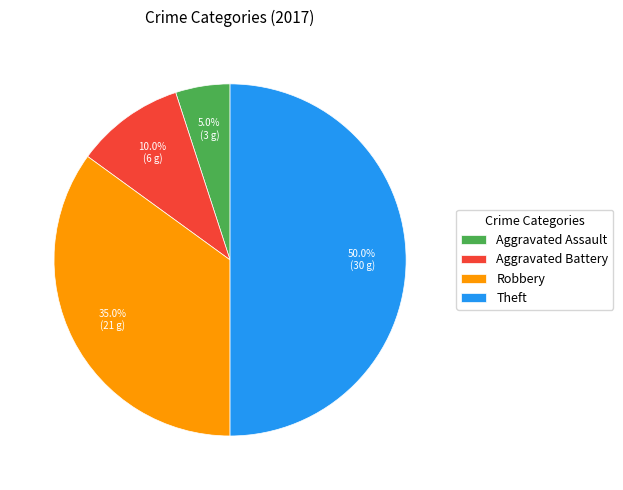

Do Robbery and Aggravated Assault together represent more than half of the pie?

No